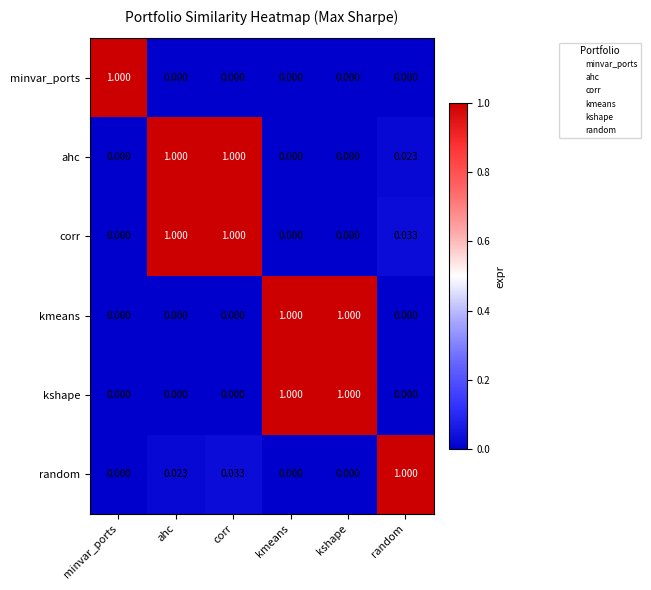

Count the number of categories in the chart.

6